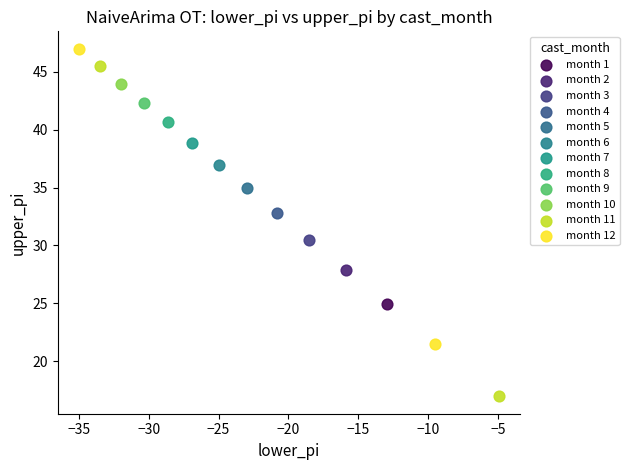

What are all the series names shown in the legend?

month 1, month 2, month 3, month 4, month 5, month 6, month 7, month 8, month 9, month 10, month 11, month 12